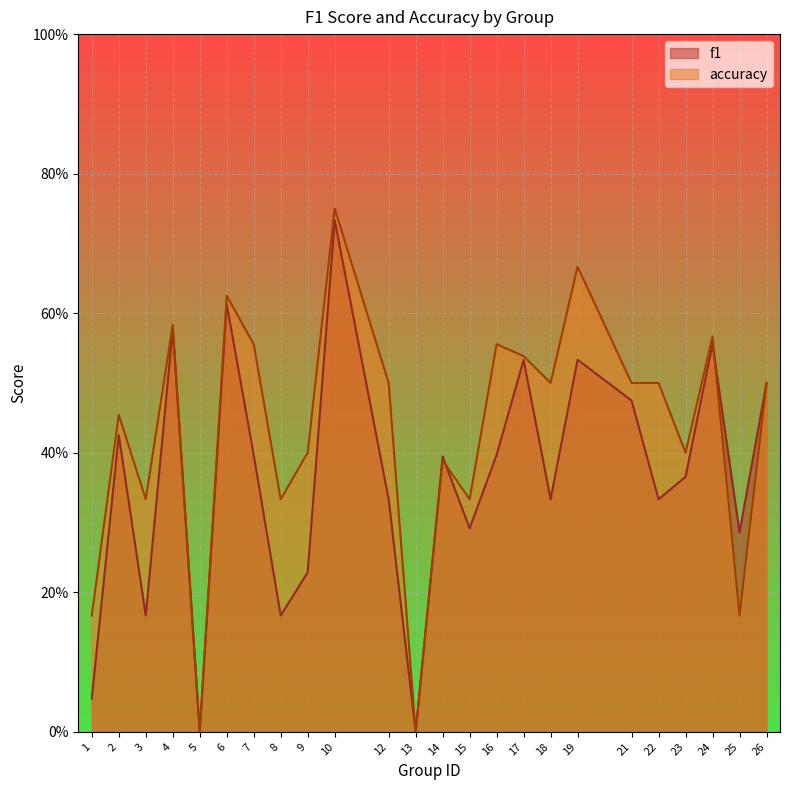

True or false: f1 and accuracy intersect in this chart.

True